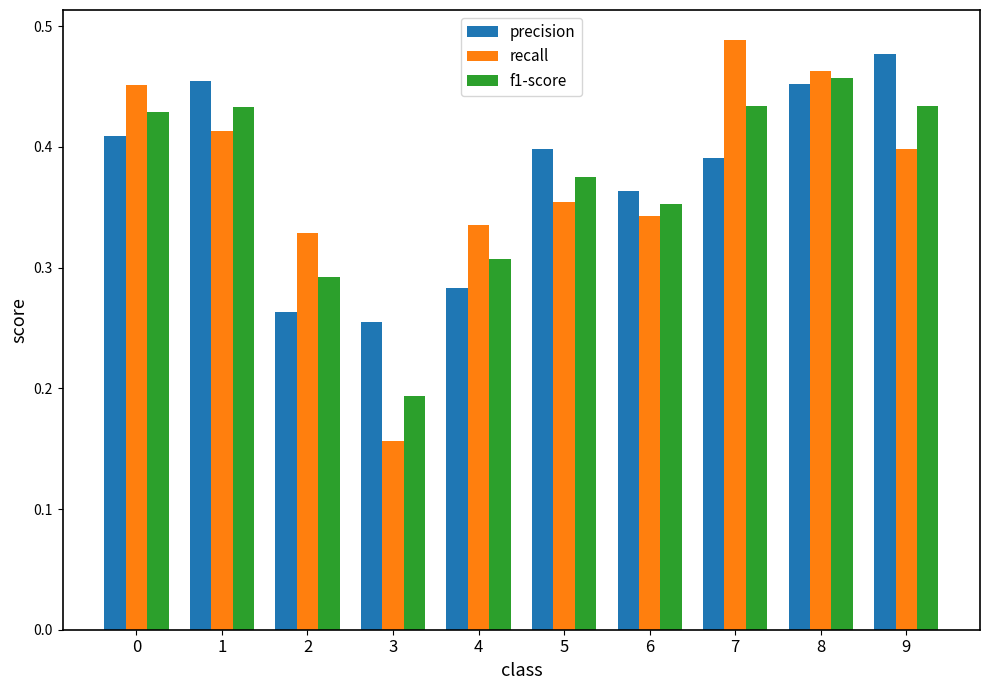

How many bars are there in each group?

3